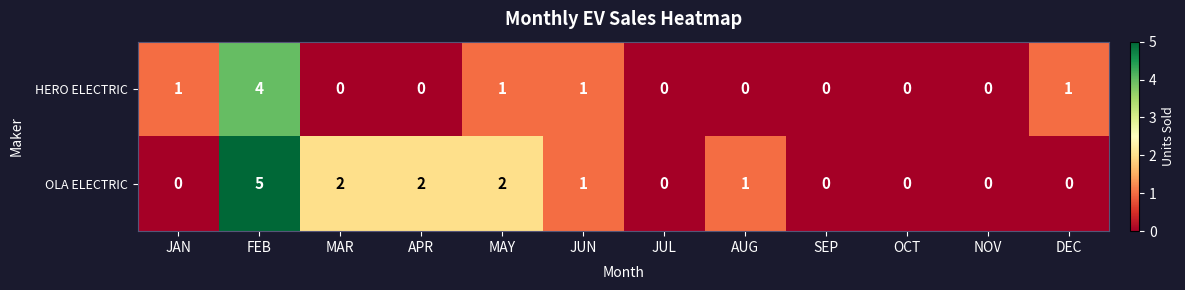

What is the difference between the maximum and minimum values in the HERO ELECTRIC series?

4